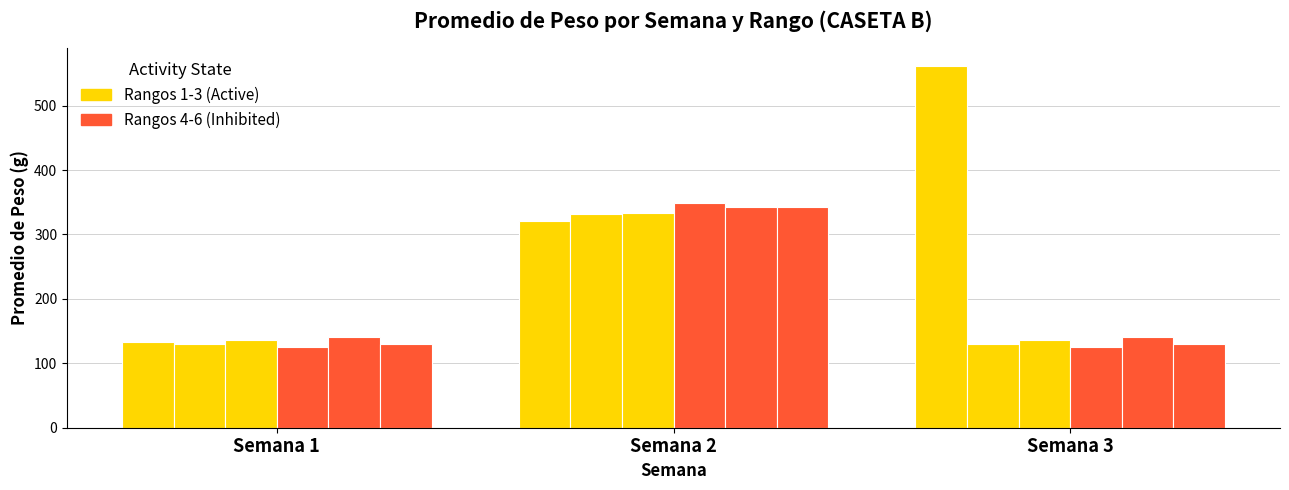

Does the chart contain any negative values?

No